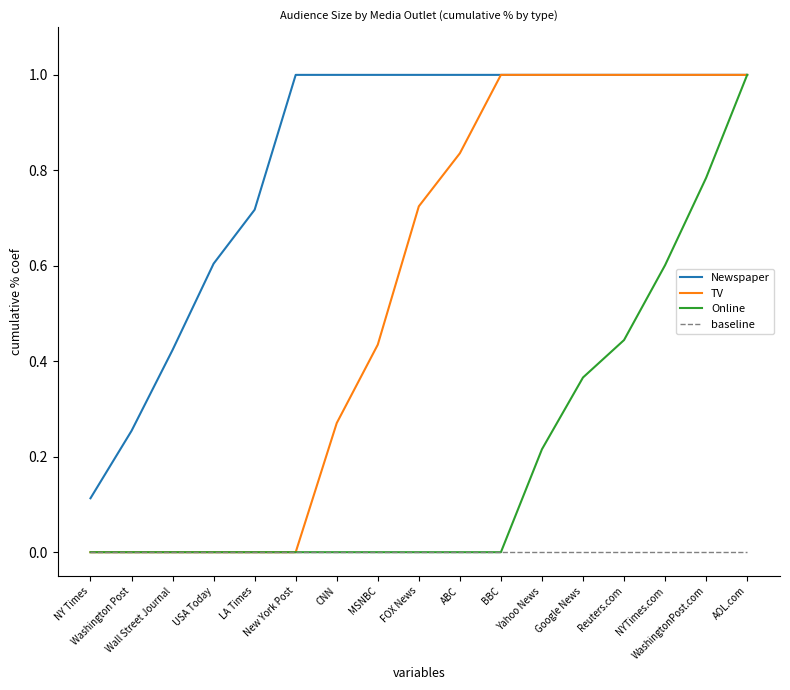

Rank the series by their average value, from highest to lowest.

Newspaper, TV, Online, baseline